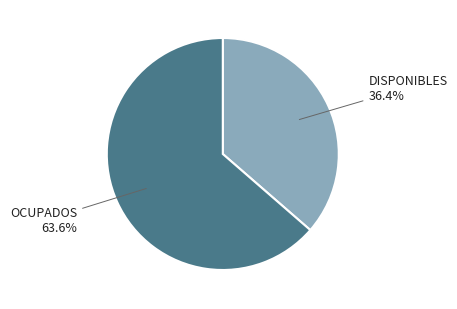

Does any single category account for the majority?

Yes